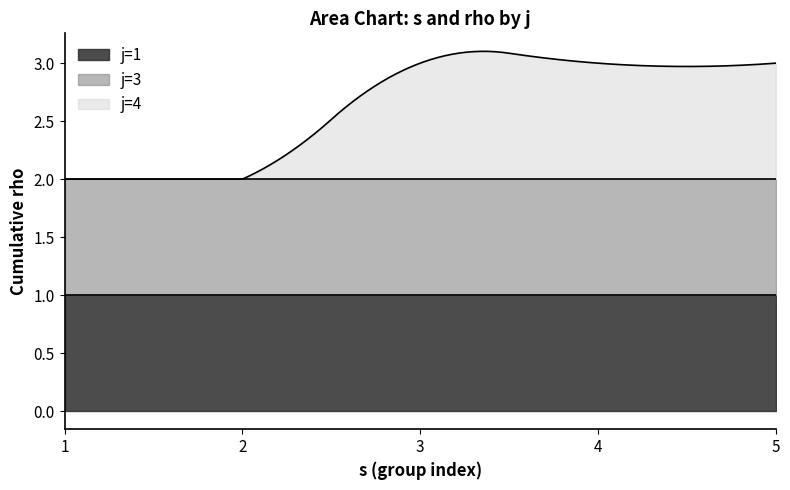

The value of rho at 3 is 0. True or false?

False